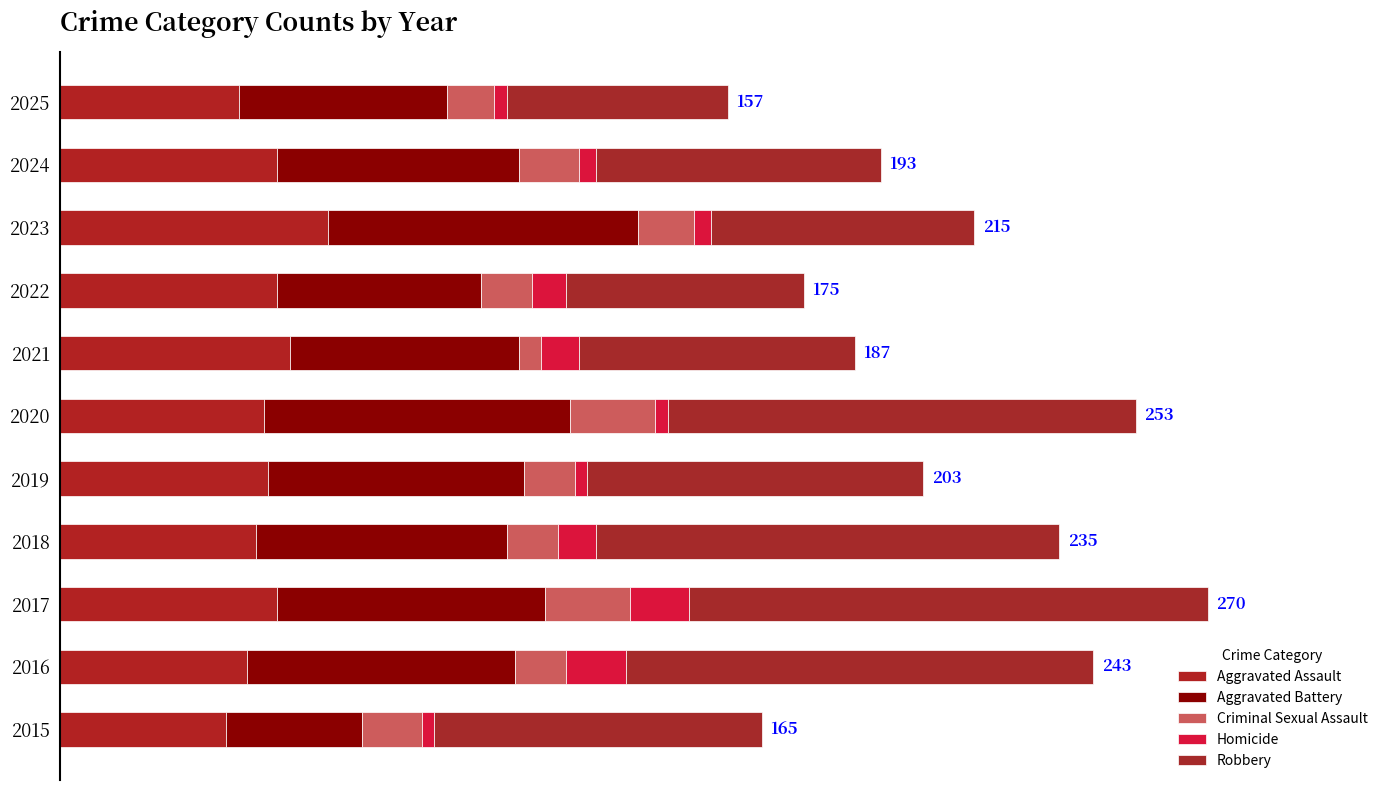

List the series in order of their peak value, highest first.

Robbery, Aggravated Battery, Aggravated Assault, Criminal Sexual Assault, Homicide